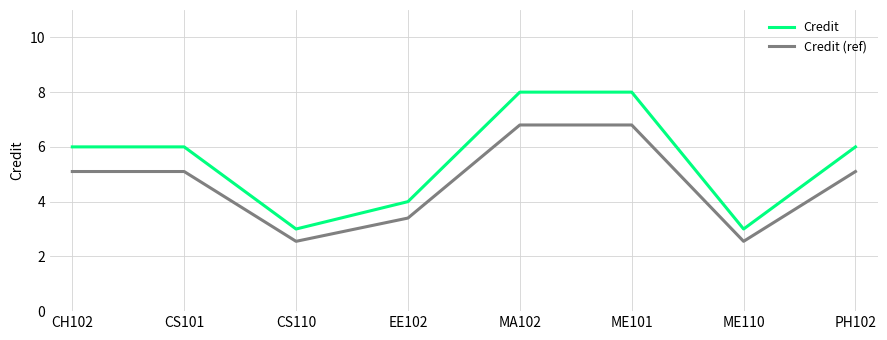

How many categories are shown in the chart?

8